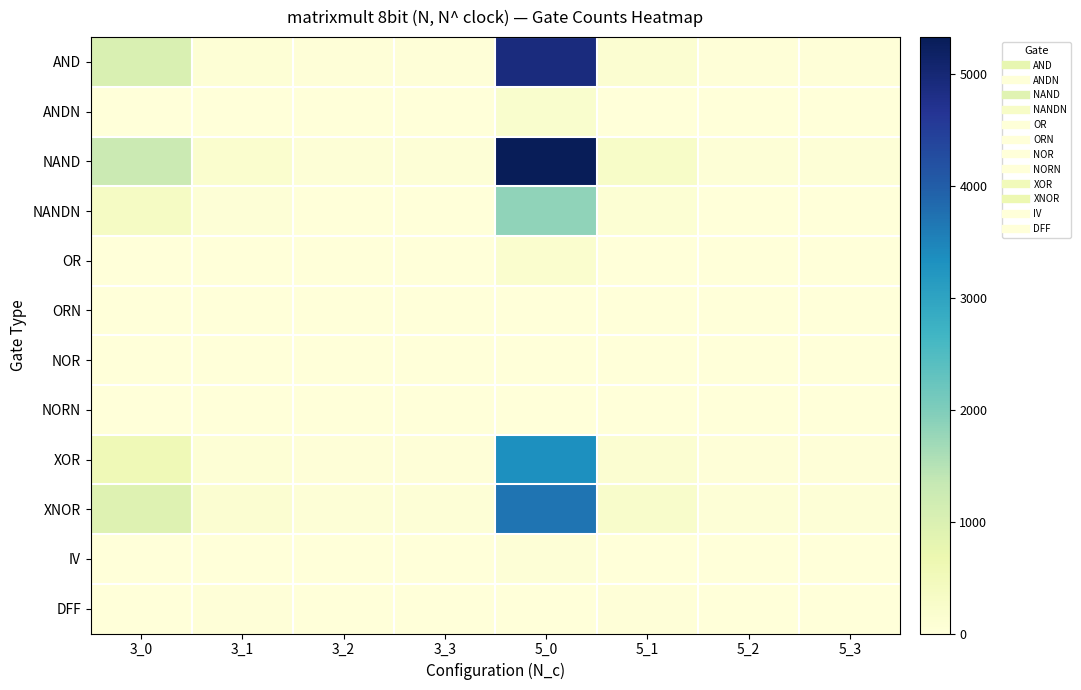

Reading right to left, extract all data points from this chart.

AND: 5_3=26	5_2=26	5_1=130	5_0=4904	3_3=26	3_2=26	3_1=78	3_0=1012
ANDN: 5_3=4	5_2=4	5_1=20	5_0=193	3_3=4	3_2=4	3_1=12	3_0=15
NAND: 5_3=56	5_2=56	5_1=280	5_0=5328	3_3=56	3_2=56	3_1=168	3_0=1268
NANDN: 5_3=18	5_2=18	5_1=90	5_0=1844	3_3=18	3_2=18	3_1=54	3_0=345
OR: 5_3=3	5_2=3	5_1=15	5_0=174	3_3=3	3_2=3	3_1=9	3_0=7
ORN: 5_3=0	5_2=0	5_1=0	5_0=0	3_3=0	3_2=0	3_1=0	3_0=0
NOR: 5_3=1	5_2=1	5_1=5	5_0=8	3_3=1	3_2=1	3_1=3	3_0=0
NORN: 5_3=0	5_2=0	5_1=0	5_0=0	3_3=0	3_2=0	3_1=0	3_0=0
XOR: 5_3=27	5_2=27	5_1=135	5_0=3330	3_3=27	3_2=27	3_1=81	3_0=563
XNOR: 5_3=47	5_2=47	5_1=235	5_0=3686	3_3=47	3_2=47	3_1=141	3_0=917
IV: 5_3=0	5_2=0	5_1=0	5_0=53	3_3=0	3_2=0	3_1=0	3_0=12
DFF: 5_3=8	5_2=8	5_1=40	5_0=0	3_3=8	3_2=8	3_1=24	3_0=0